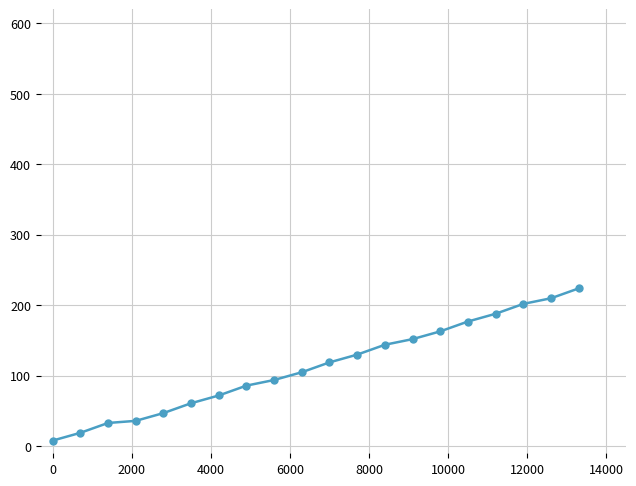

What is the maximum value shown in the chart?

224